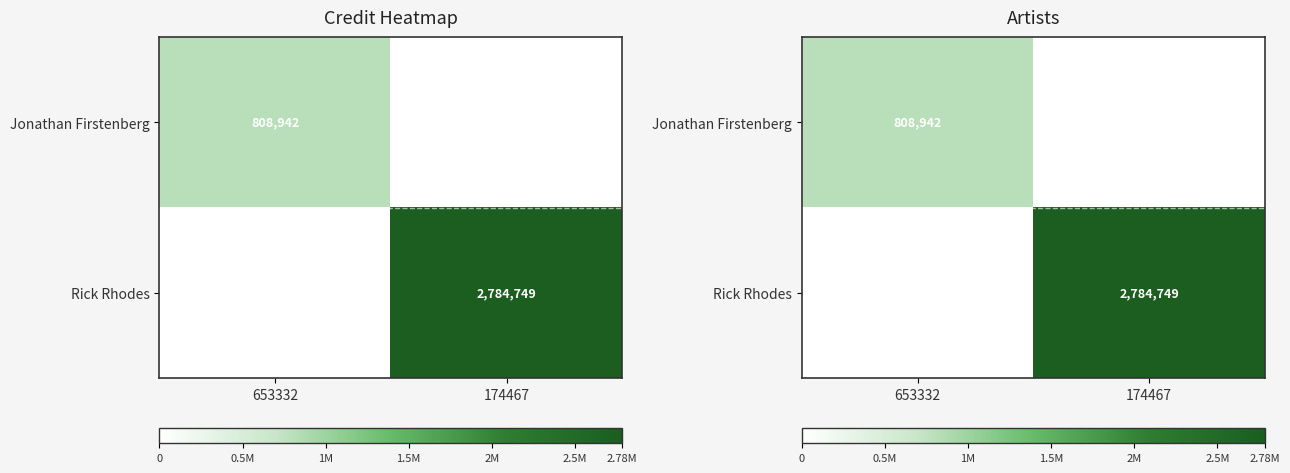

Count the number of categories in the chart.

2